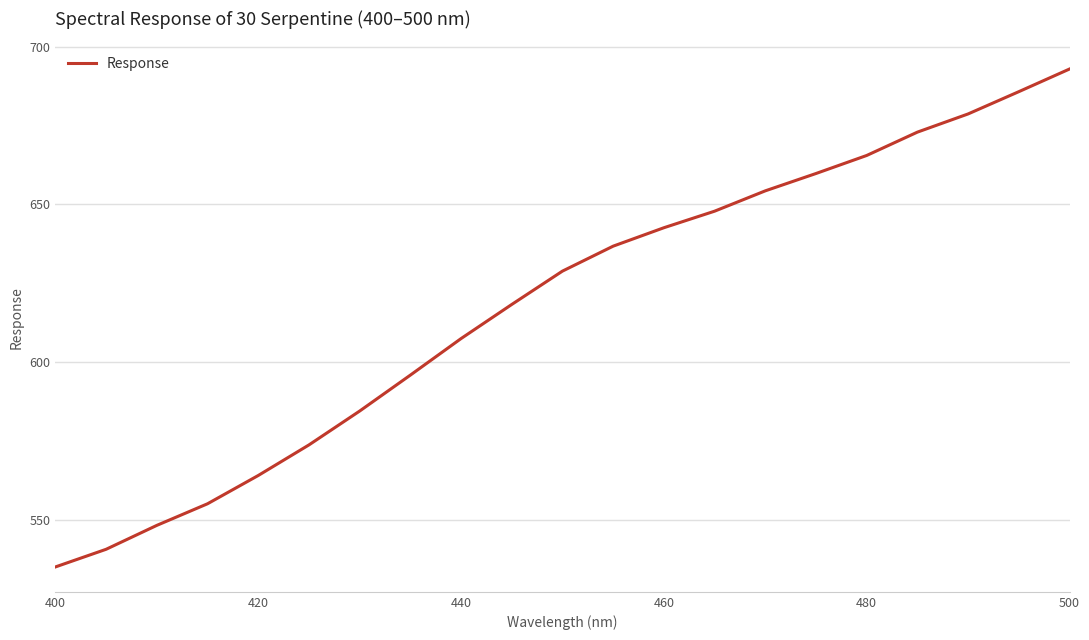

What is the greatest value displayed?

692.9